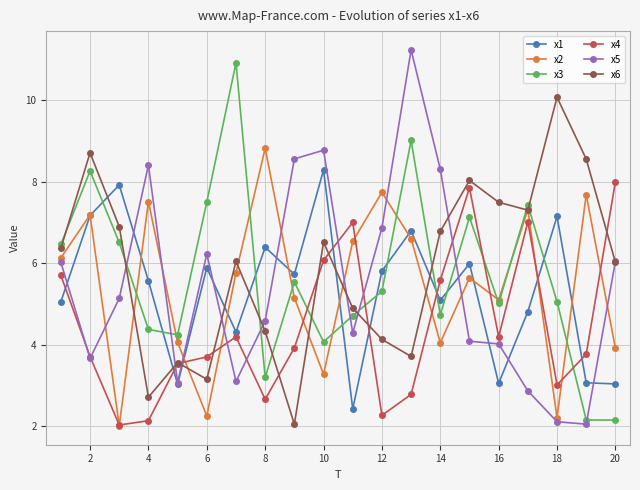

What is the difference between the maximum and second lowest values in the x1 series?

5.3